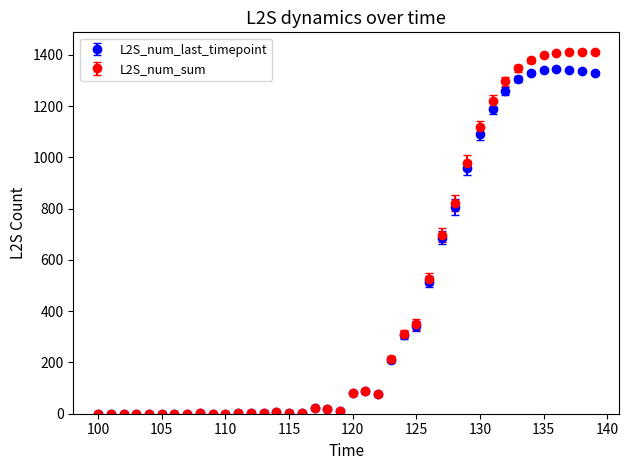

At how many categories does at least one series exceed 1019?

10